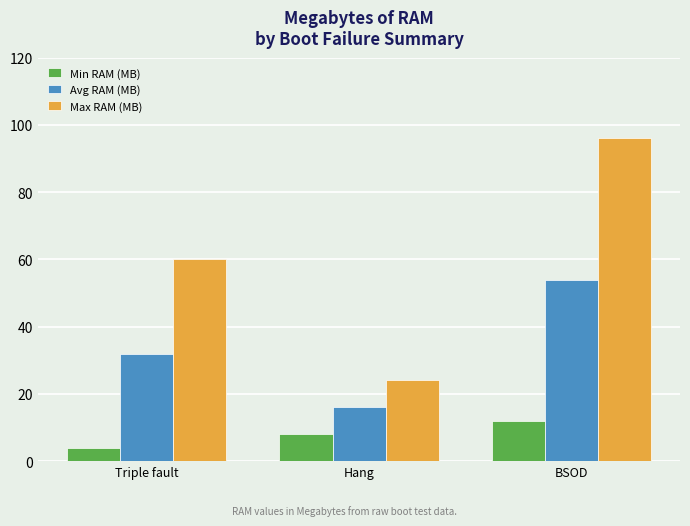

At which label is Min RAM (MB) closest to 8?

Hang